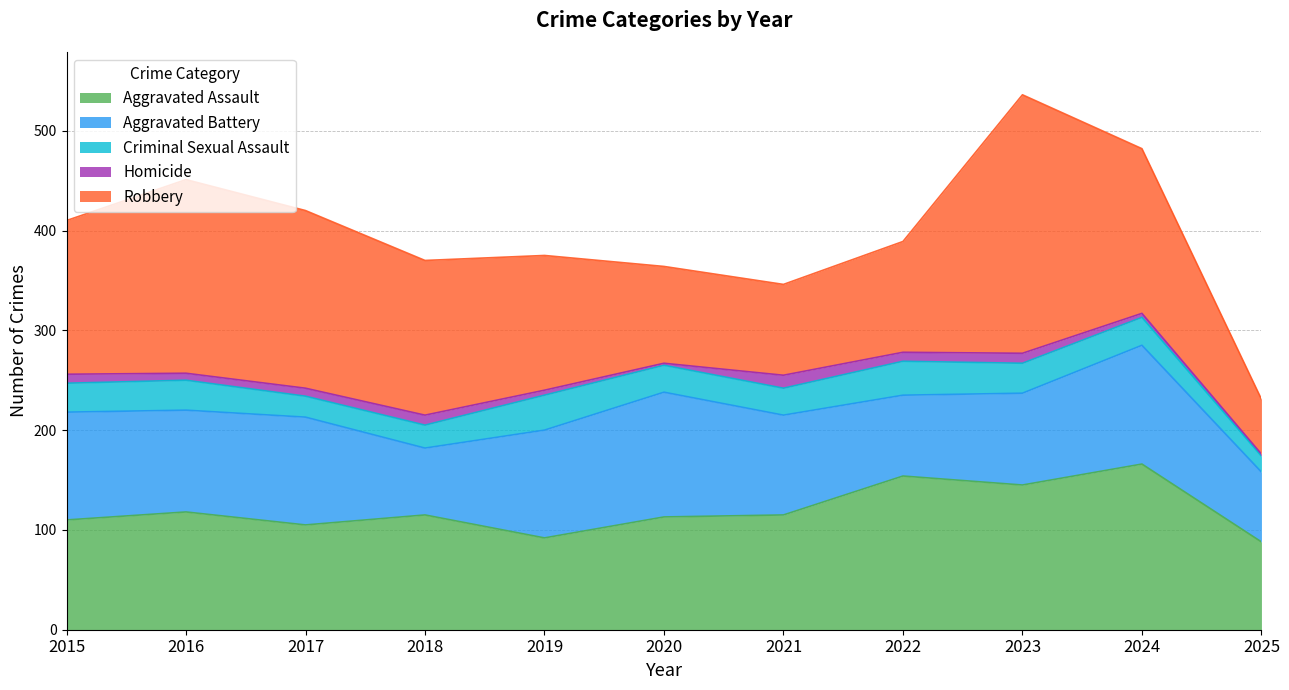

Which category has the lowest value across all series?

2020